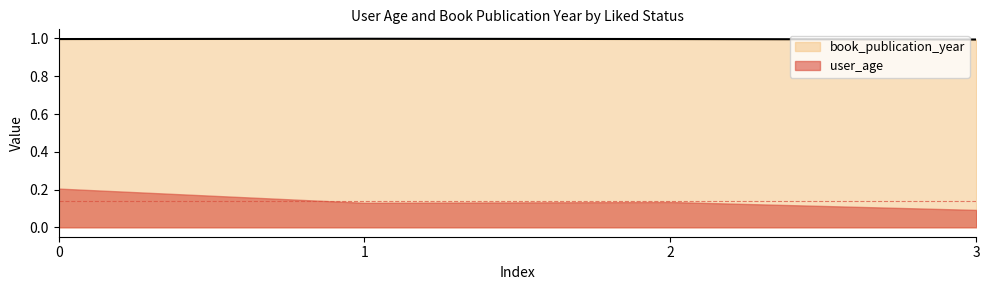

List the labels in order of value, largest first.

1, 0, 2, 3